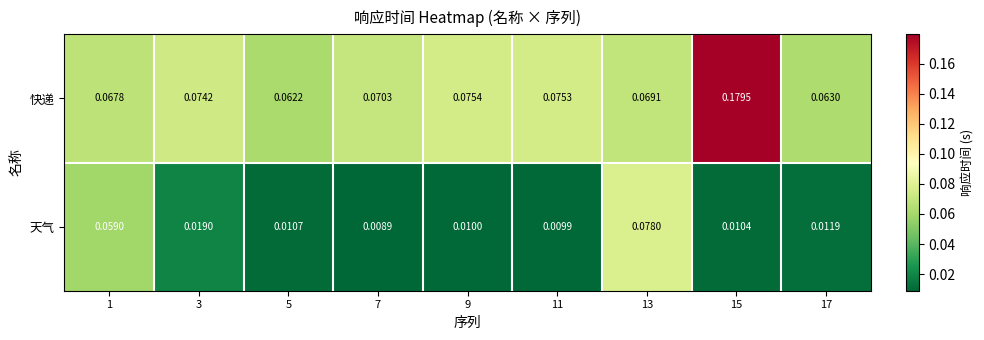

Which series has the largest total across all categories?

快递